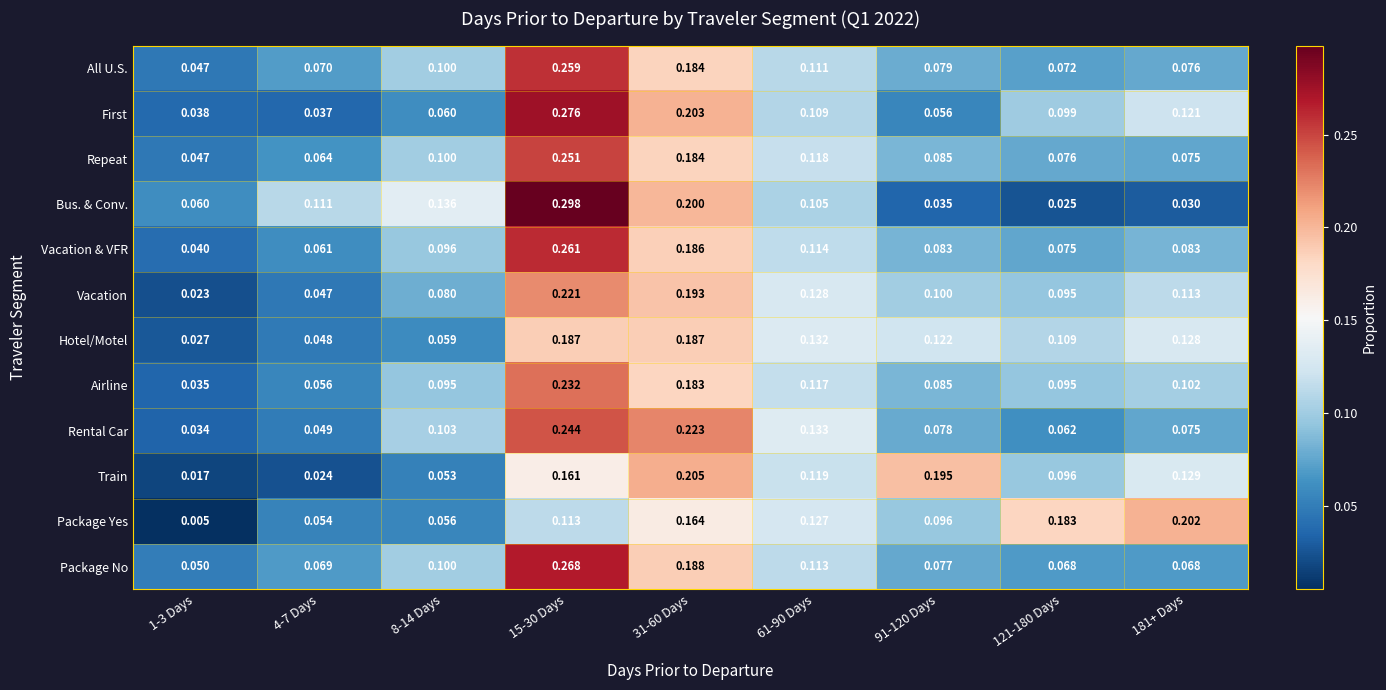

Which series has the widest spread of values?

Bus. & Conv.